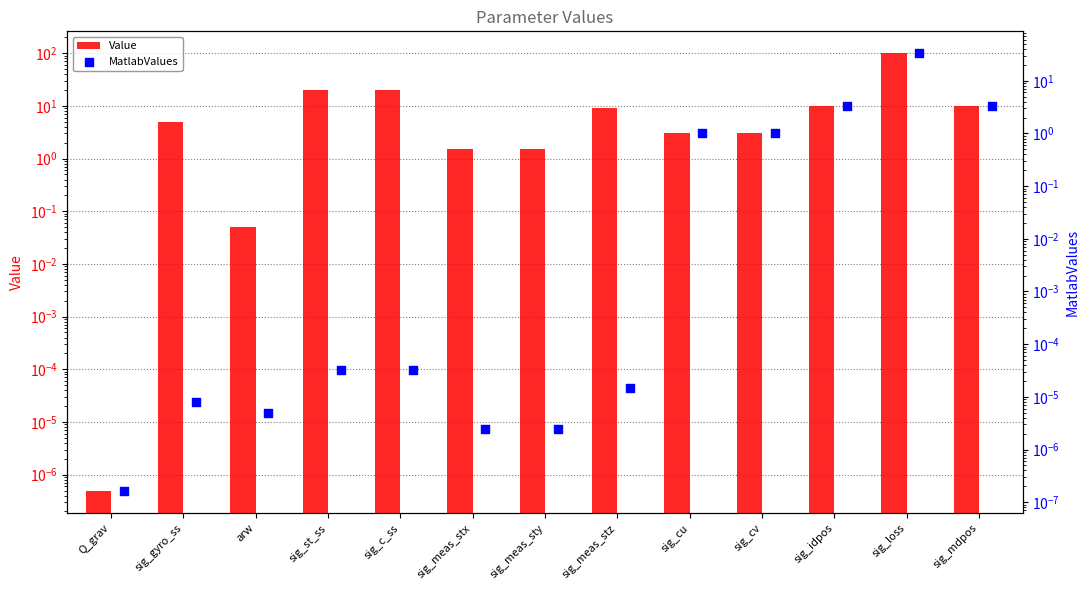

At how many categories does at least one series exceed 29?

1